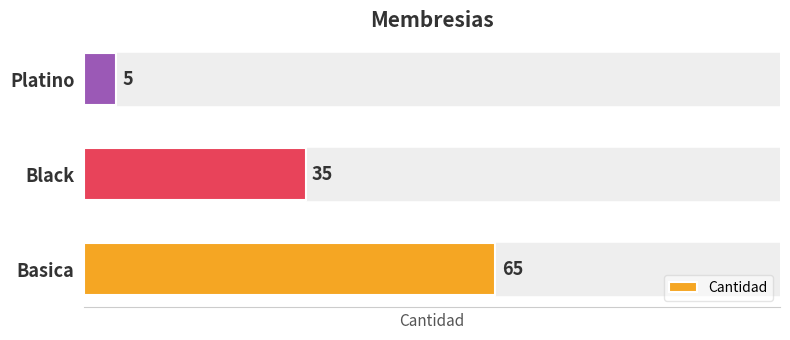

Count the values in the range 5 to 65.

3